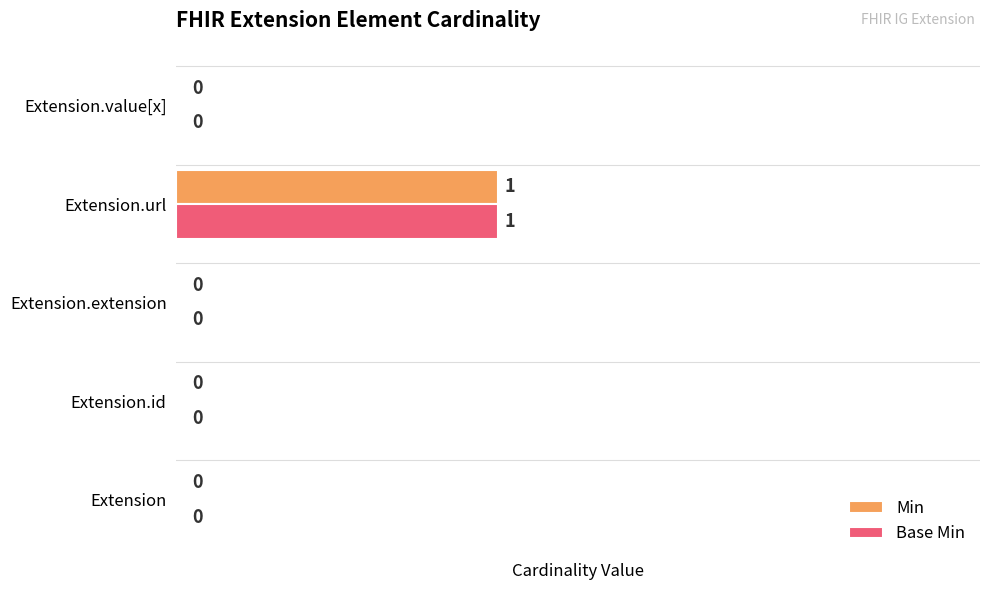

At which category is the sum across all series the highest?

Extension.url